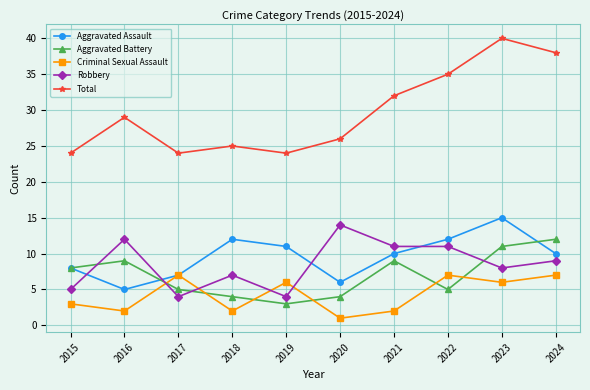

At which category is the sum across all series the highest?

2023